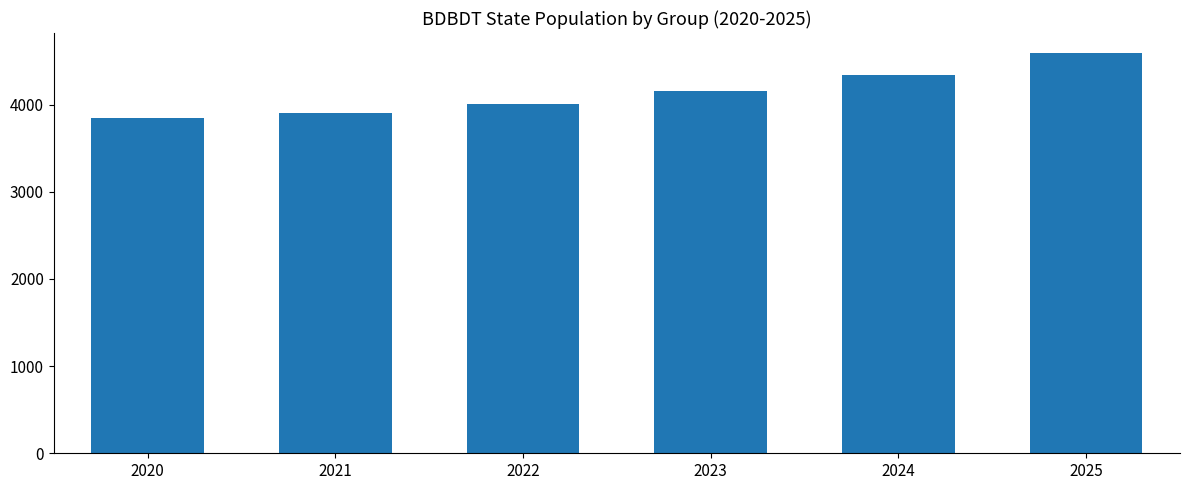

At which label does the data first exceed 4150?

2023